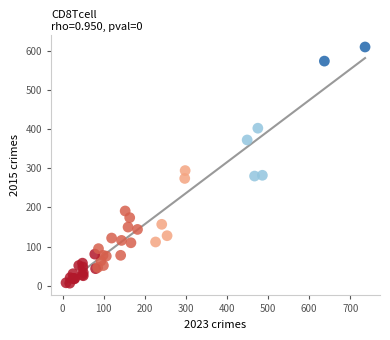

What Y value in the scatter plot is closest to 308?

294